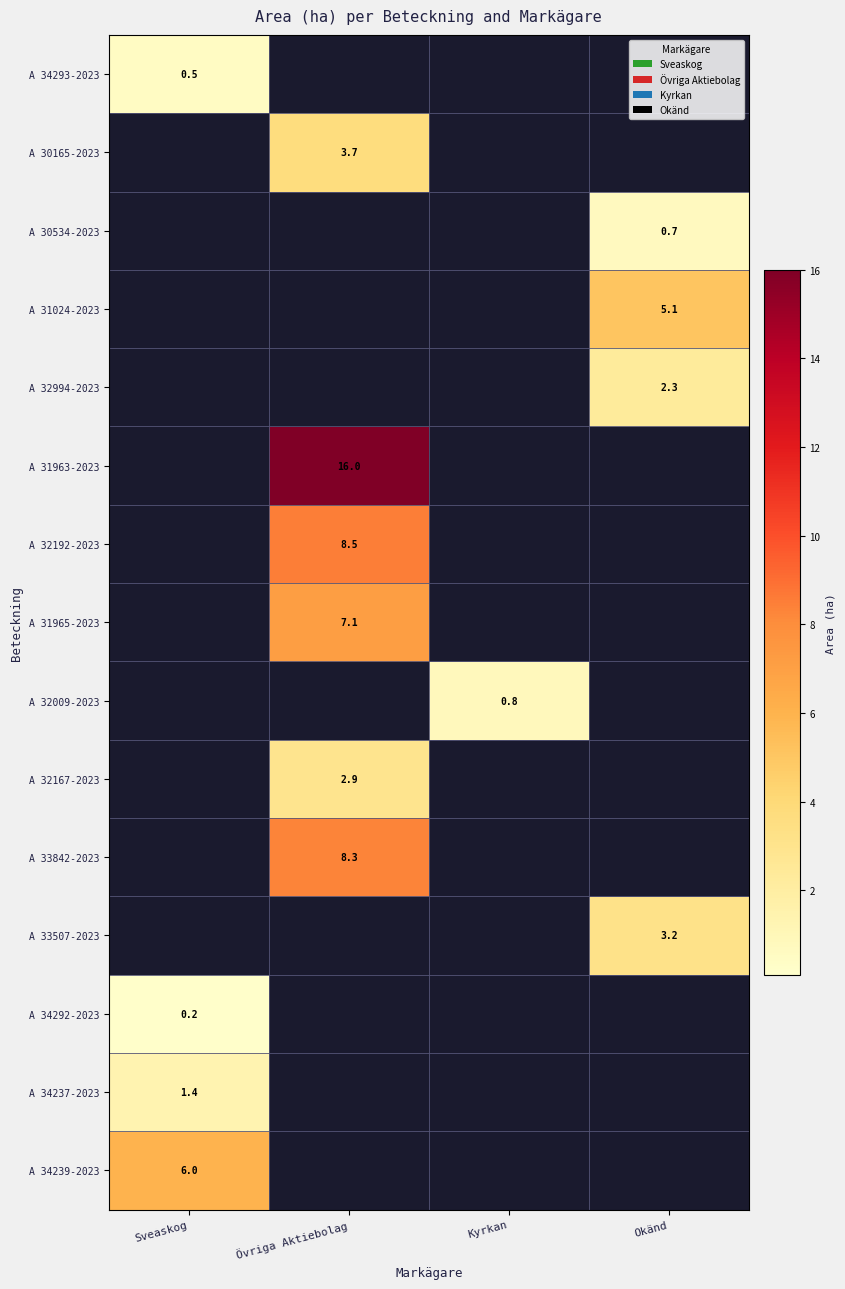

Is it true that A 30534-2023 equals 0.7 at Okänd?

True